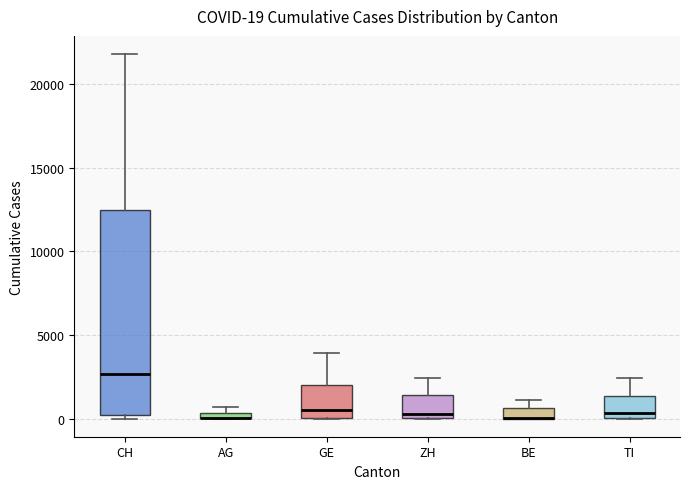

Comparing the boxes themselves (not the whiskers), which one is the tallest?

CH